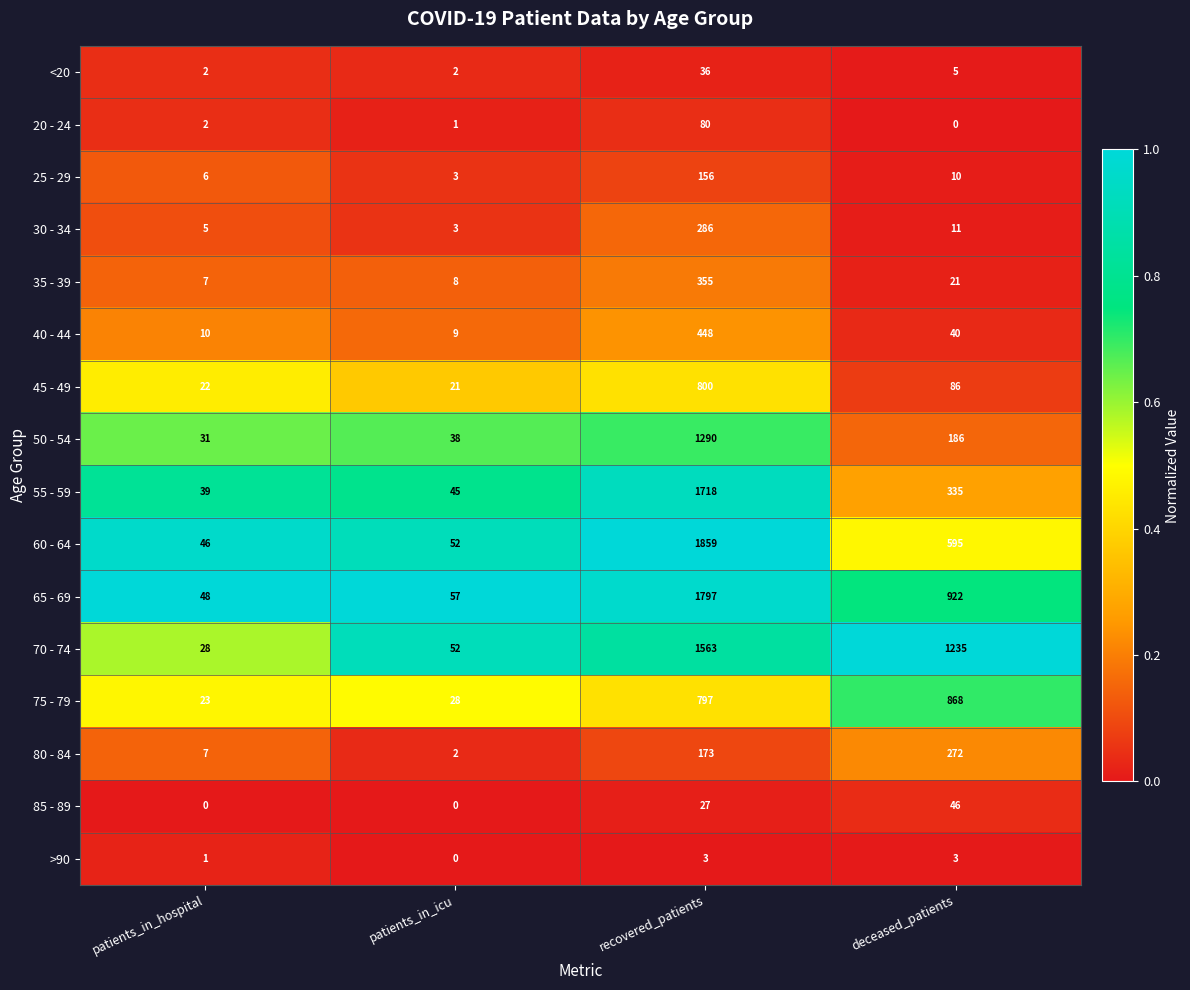

List the labels in order of 30 - 34 value, smallest first.

patients_in_icu, patients_in_hospital, deceased_patients, recovered_patients